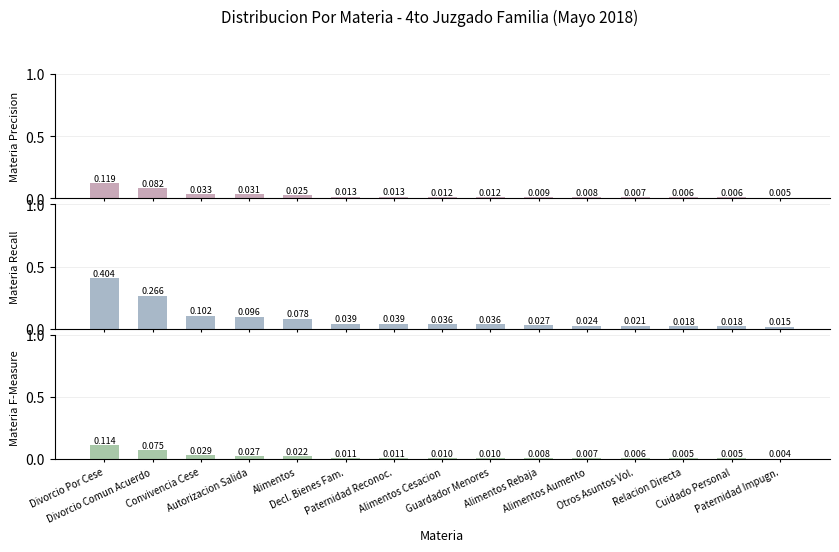

How many groups of bars are there?

15